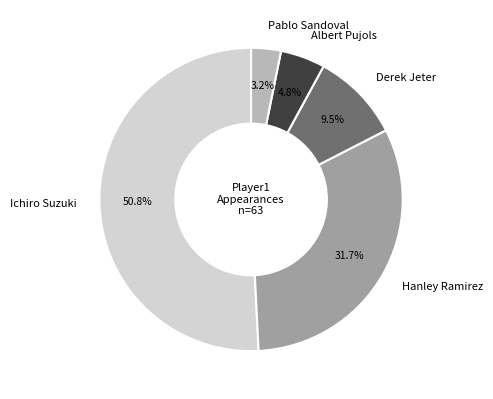

To the nearest percent, what percentage of the pie is Ichiro Suzuki?

51%